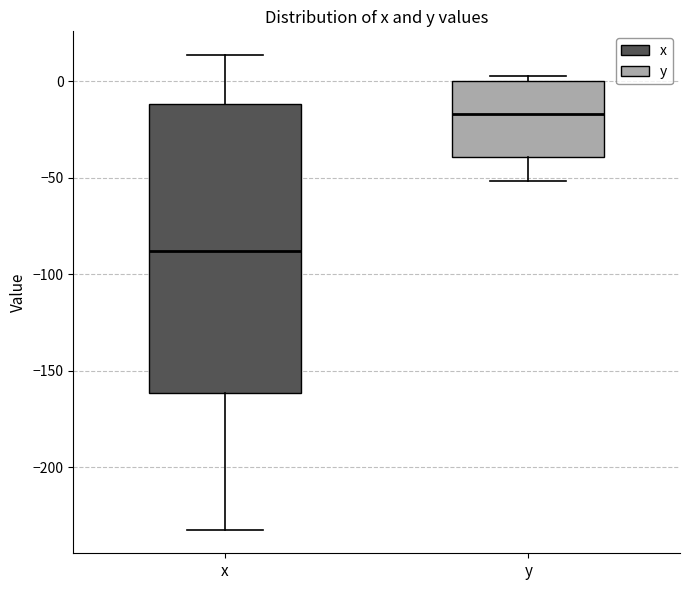

Which box's median line is the lowest?

x